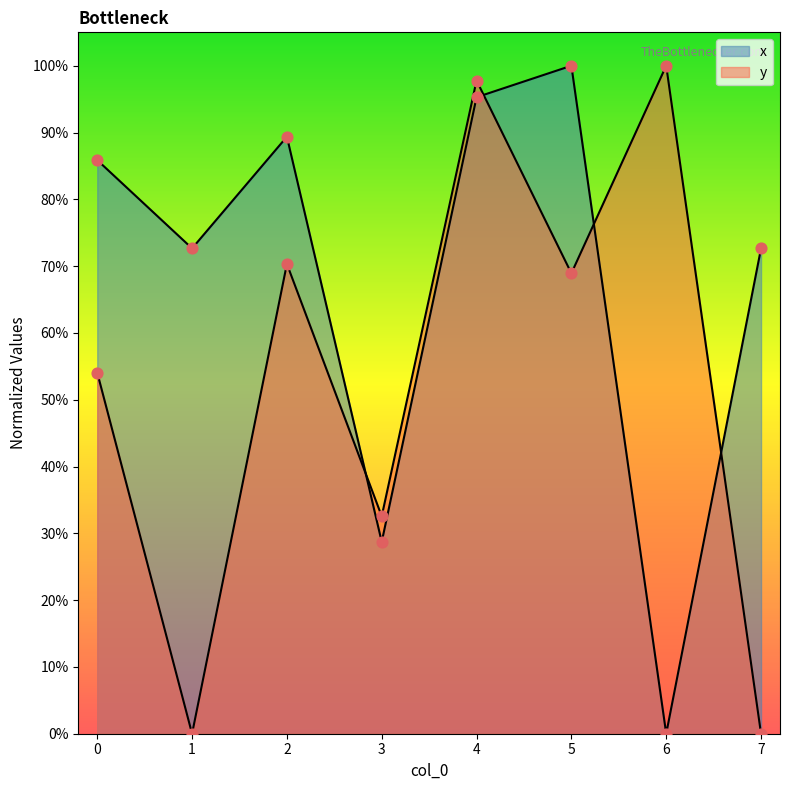

Which series has the widest spread of Y values?

x